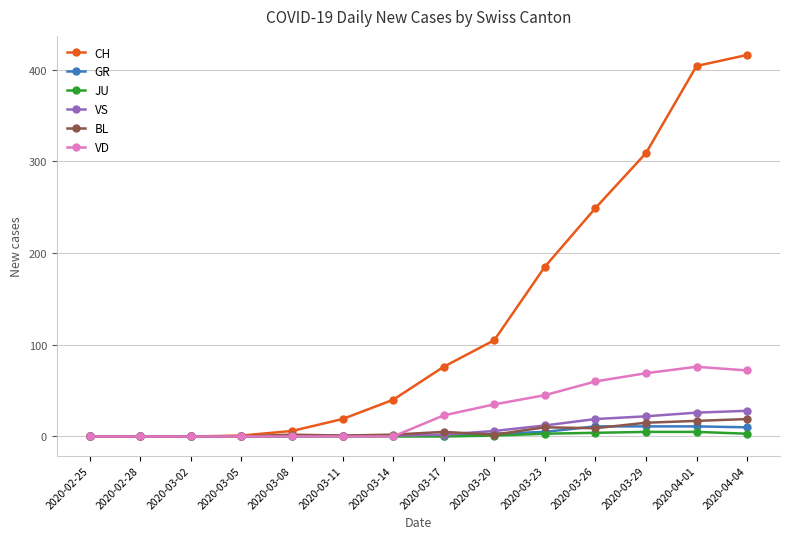

The VS series shows 28 at 2020-04-04. True or false?

True